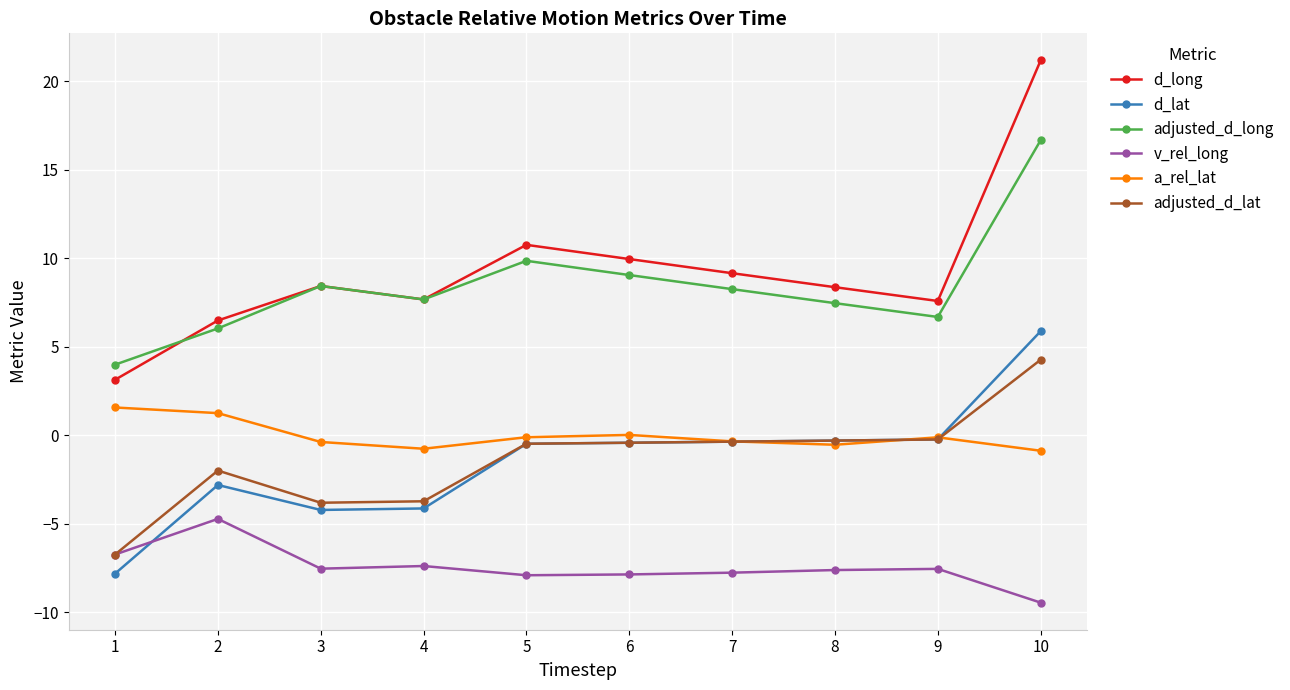

List the series in order of their peak value, highest first.

d_long, adjusted_d_long, d_lat, adjusted_d_lat, a_rel_lat, v_rel_long